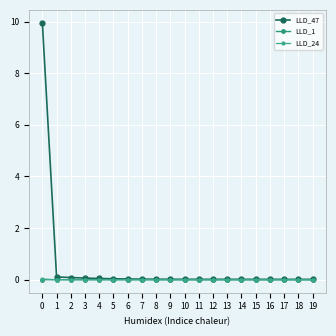

What are all the series names shown in the legend?

LLD_47, LLD_1, LLD_24